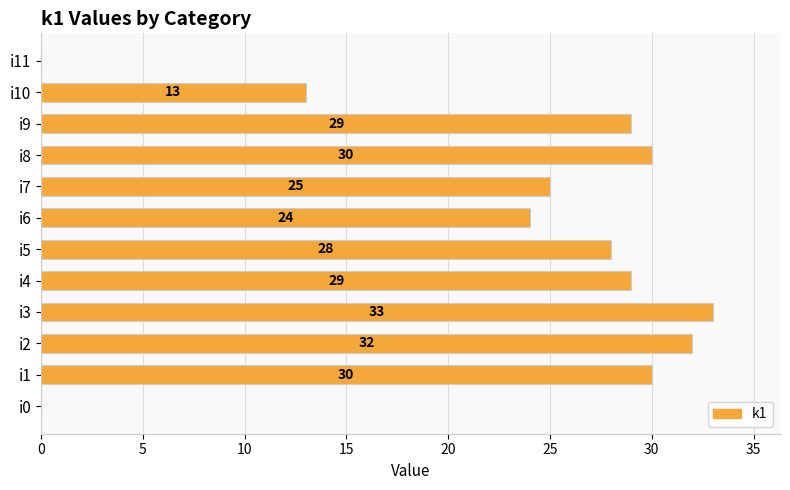

Where is the data nearest to the value 16?

i10